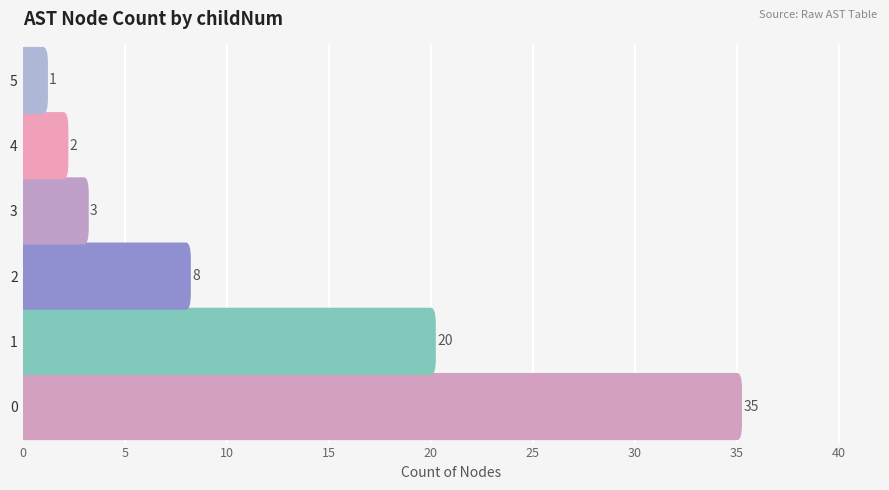

What is the maximum value shown in the chart?

35